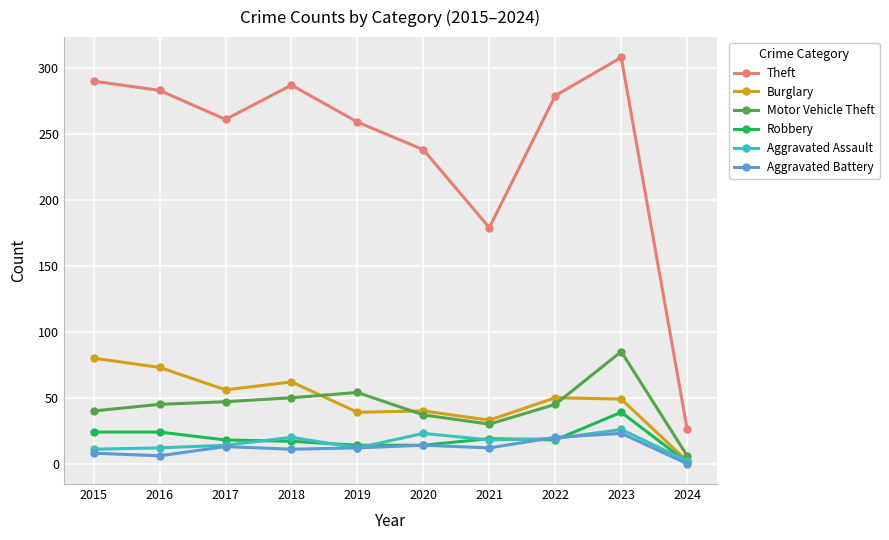

What are all the series names shown in the legend?

Theft, Burglary, Motor Vehicle Theft, Robbery, Aggravated Assault, Aggravated Battery